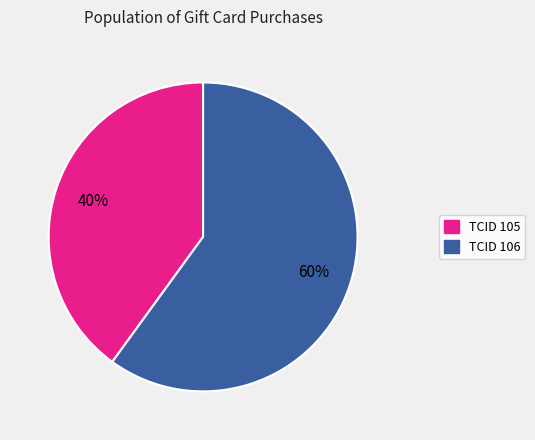

To the nearest percent, what is the average slice percentage?

50%